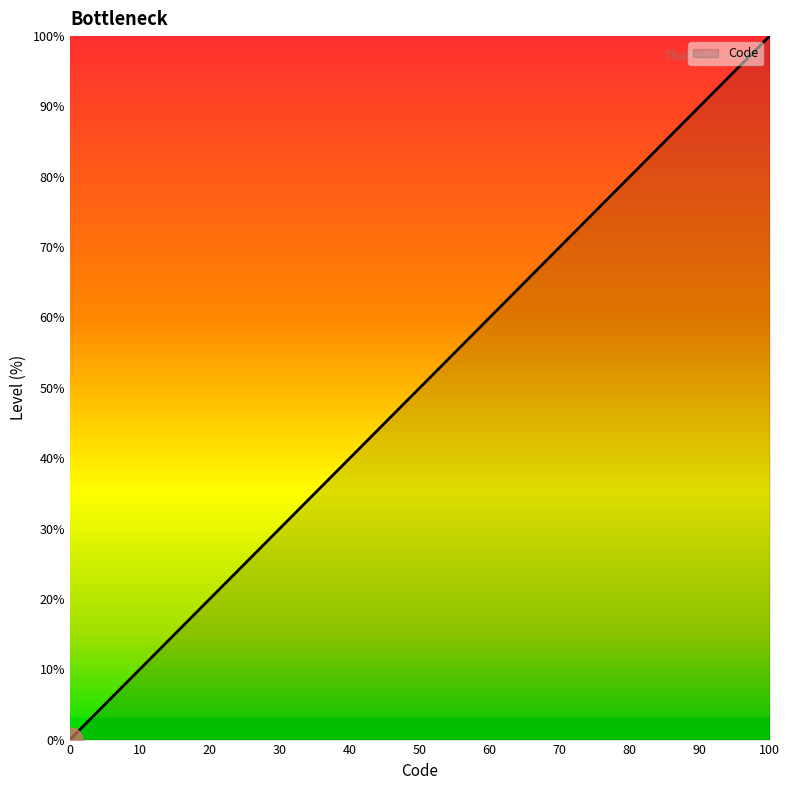

What is the difference between the second highest and minimum values?

33.3